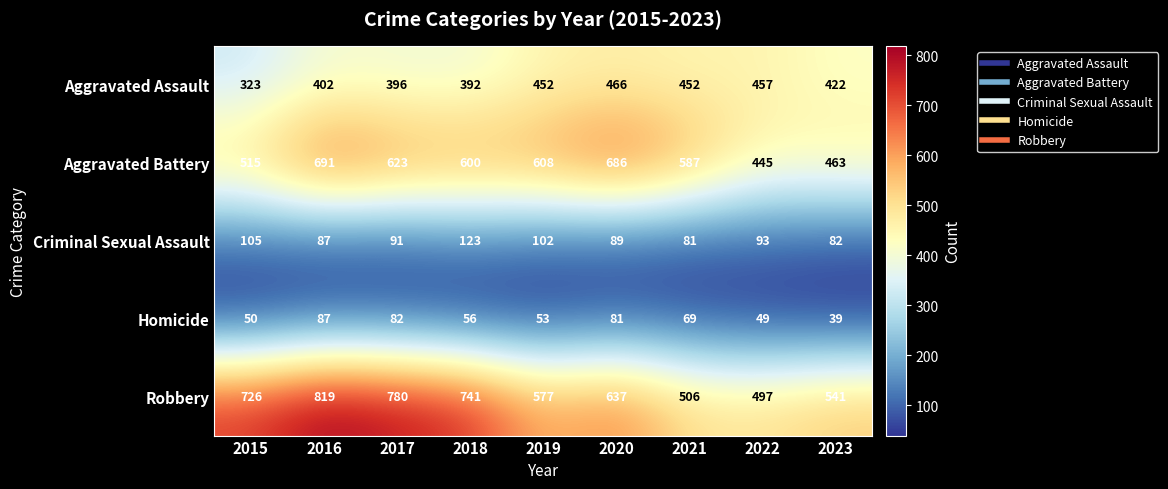

At which category is the sum across all series the highest?

2016